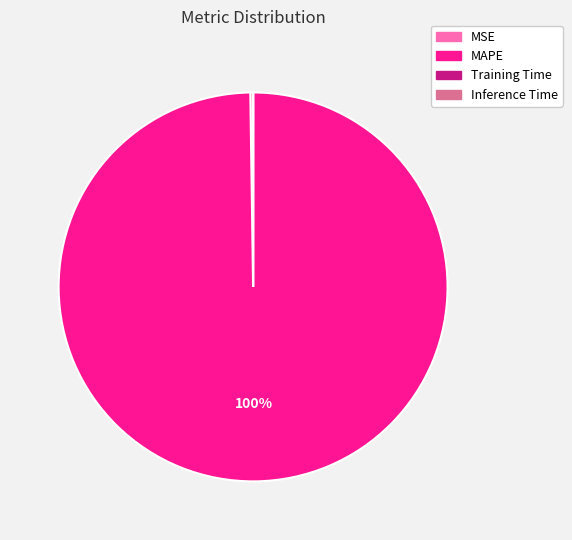

What is the largest slice in the pie chart?

MAPE